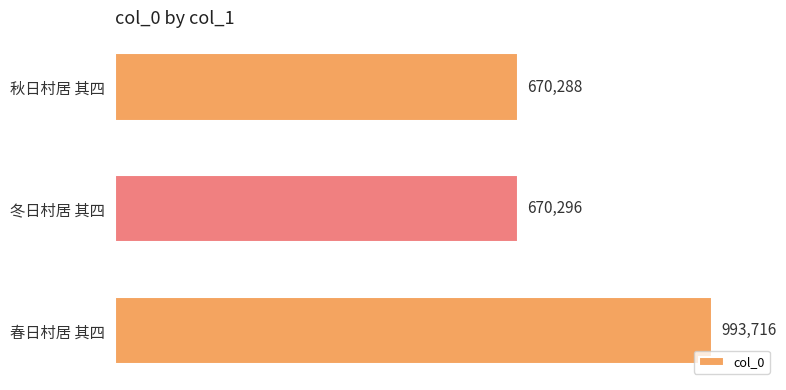

What is the change in value from 冬日村居 其四 to 秋日村居 其四?

-8